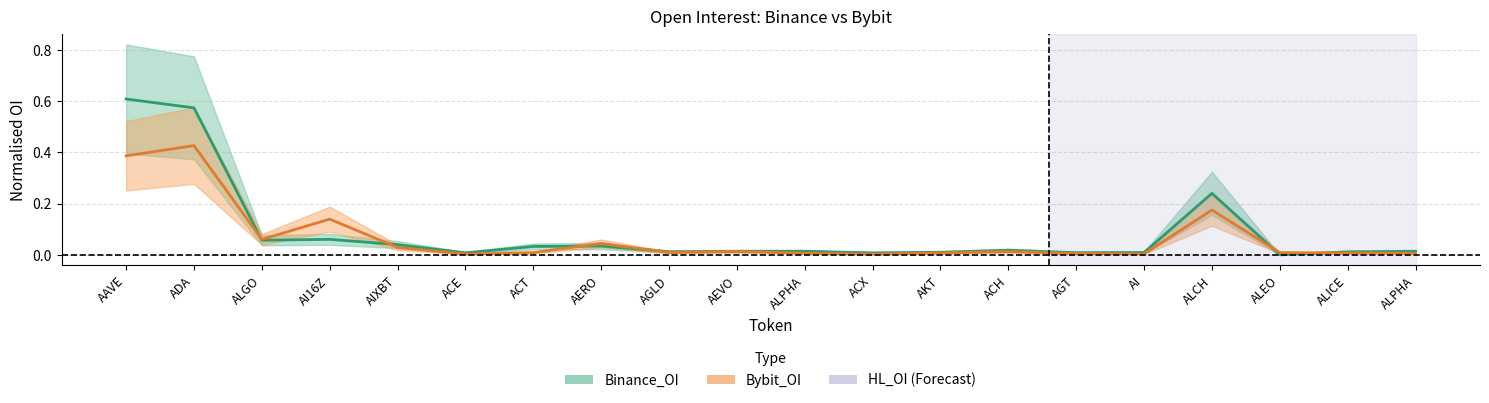

What is the label of the 13th point from the left?

AKT